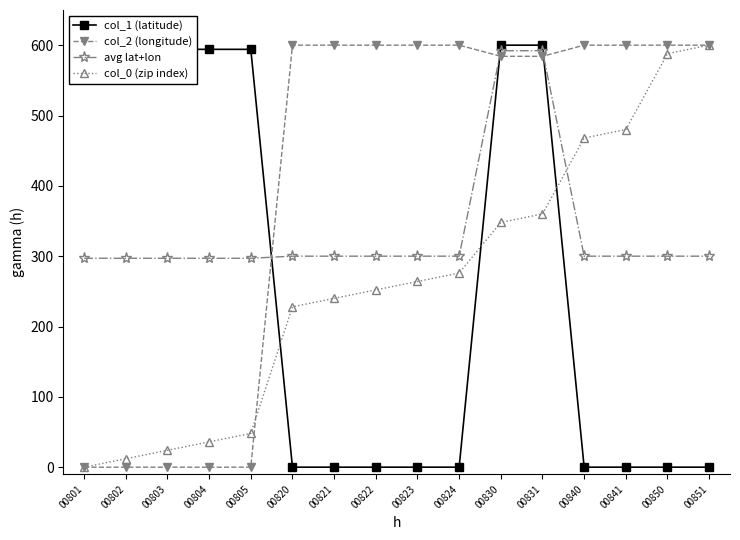

Where do col_1 (latitude) and avg lat+lon first cross each other?

00805 and 00820